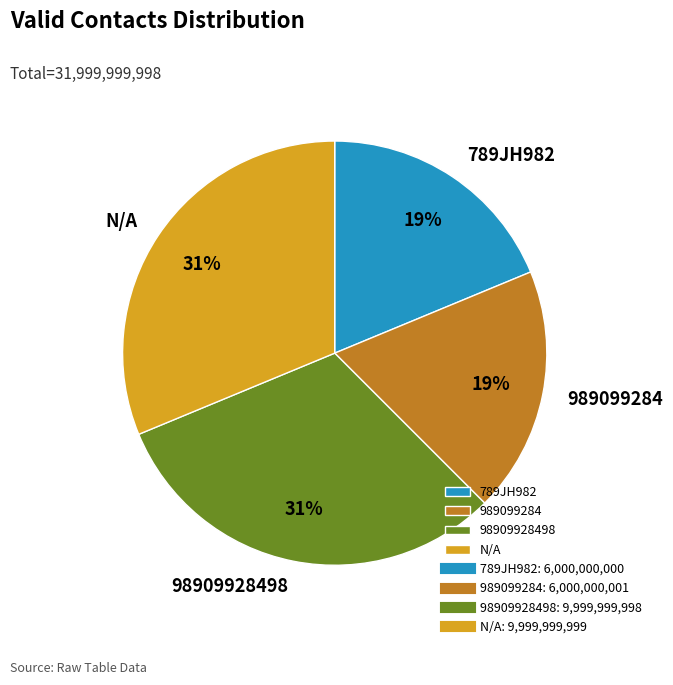

Combined, do N/A and 98909928498 account for over 50%?

Yes